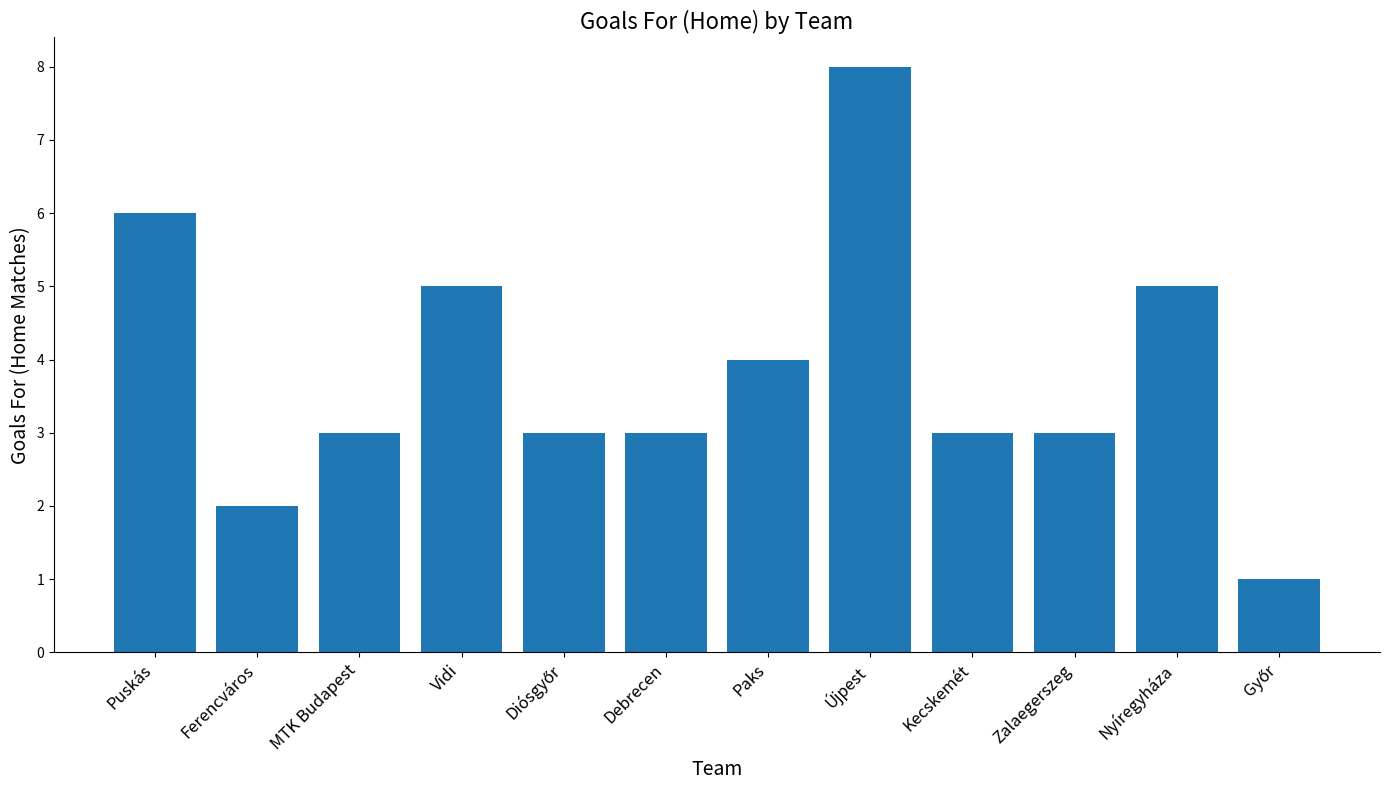

Between Ferencváros and Vidi, which is larger?

Vidi